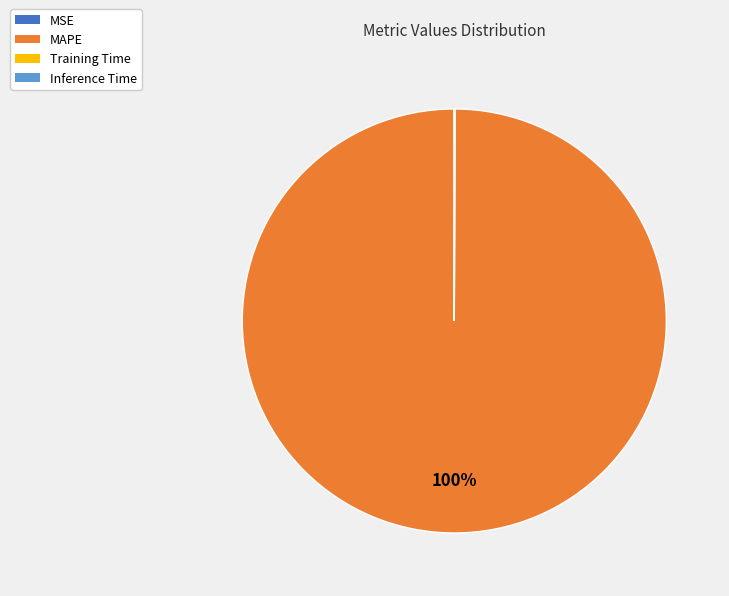

True or false: MAPE accounts for 100% of the total.

True